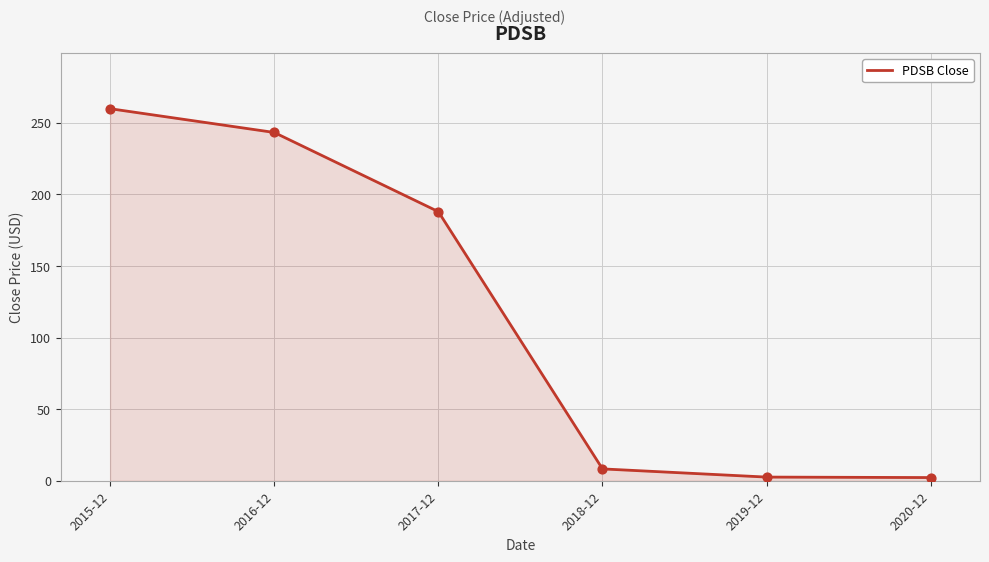

What is the change in value from 2015-12 to 2016-12?

-16.6